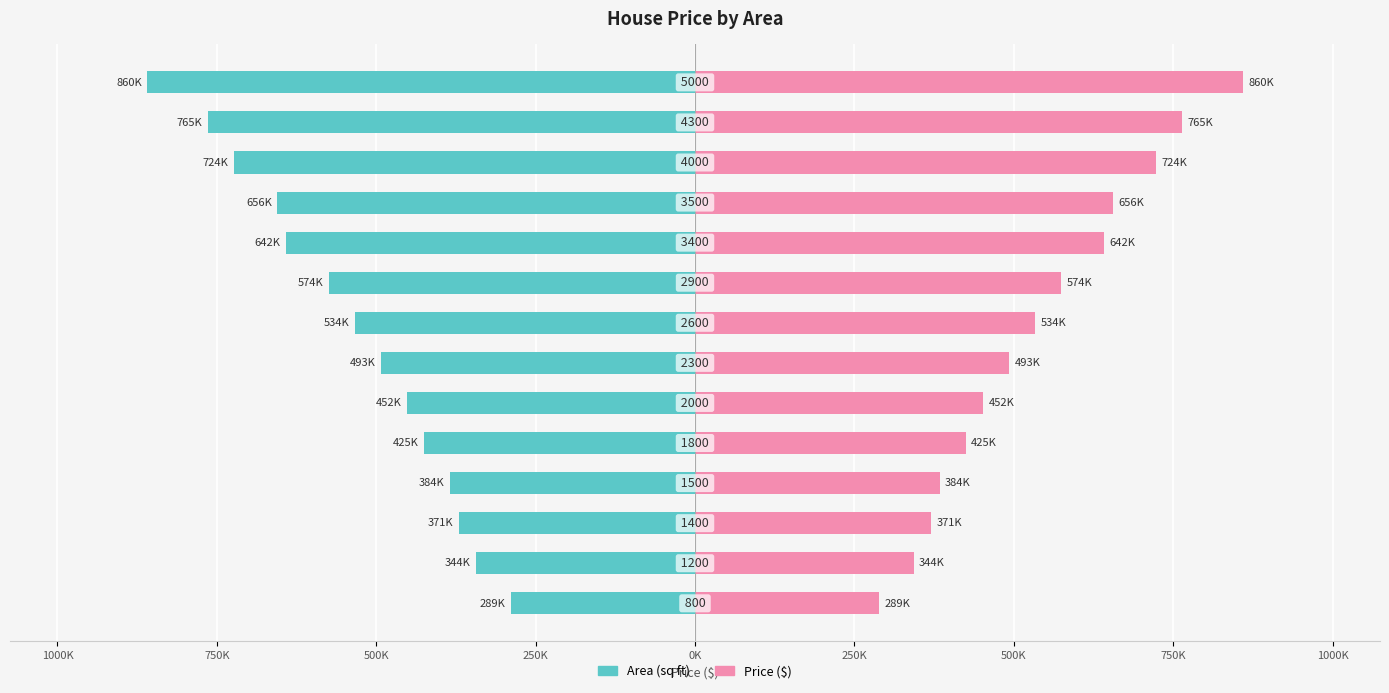

Which series changed the most between 750K and 500K?

Area (sq ft)